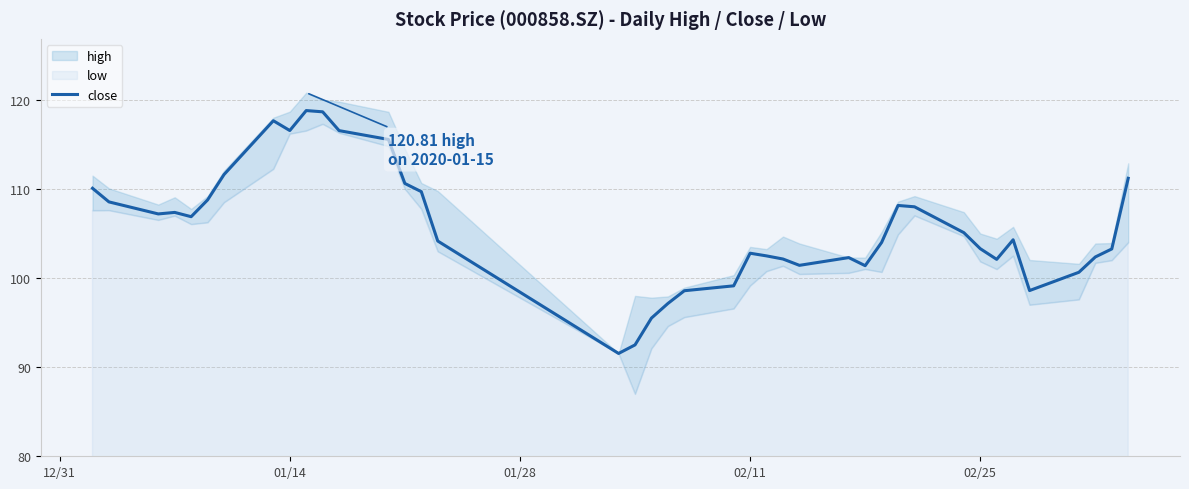

What is the average value?

105.7